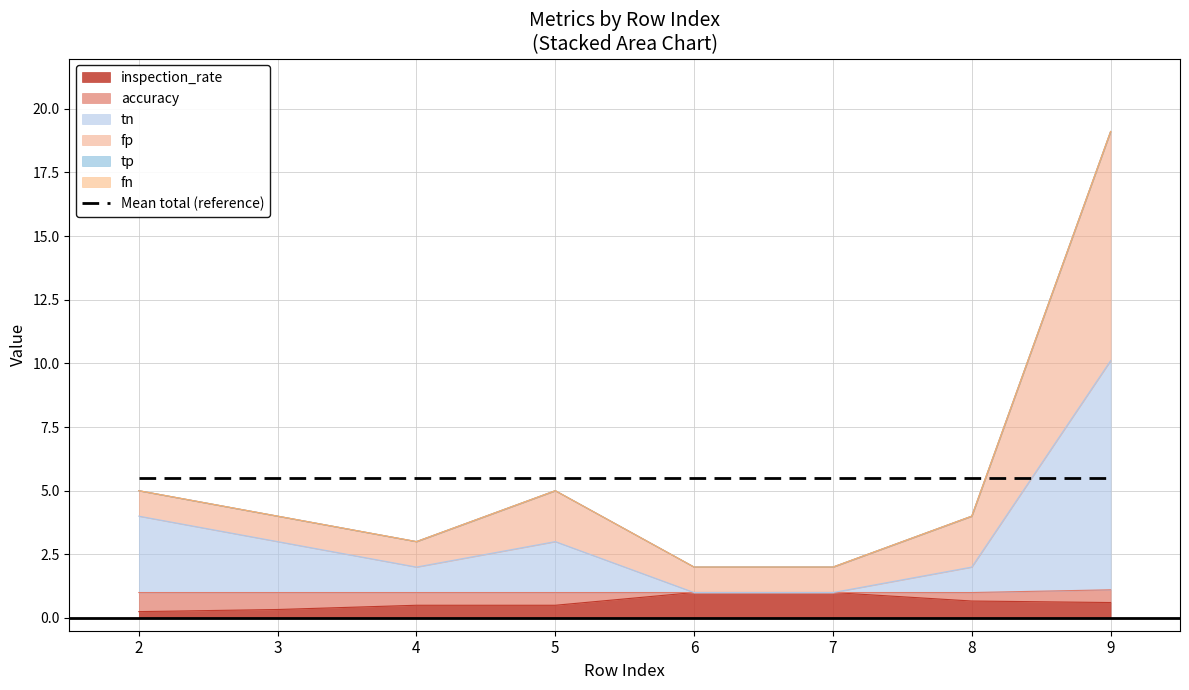

At how many categories does at least one series exceed 7?

1